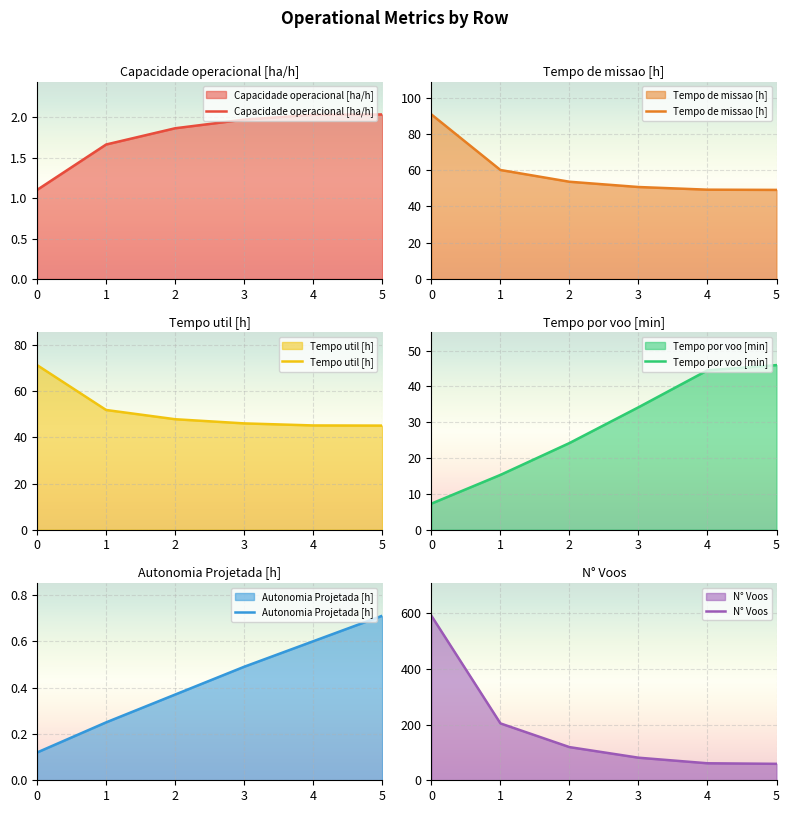

How many distinct data groups are displayed?

6